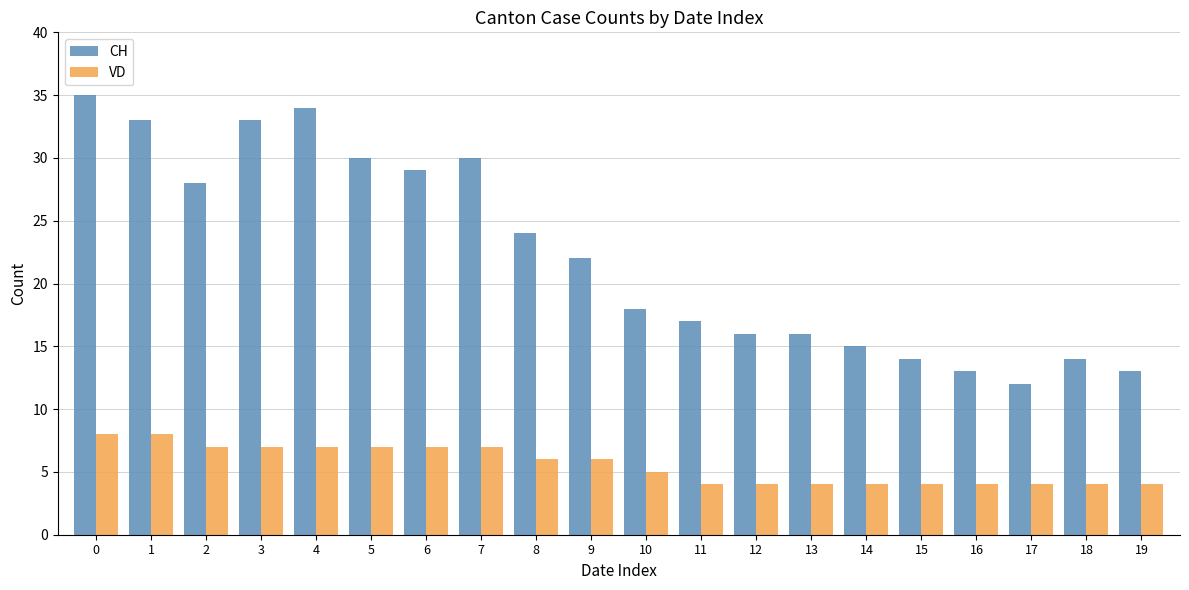

What is the difference between the VD values at 17 and 5?

3